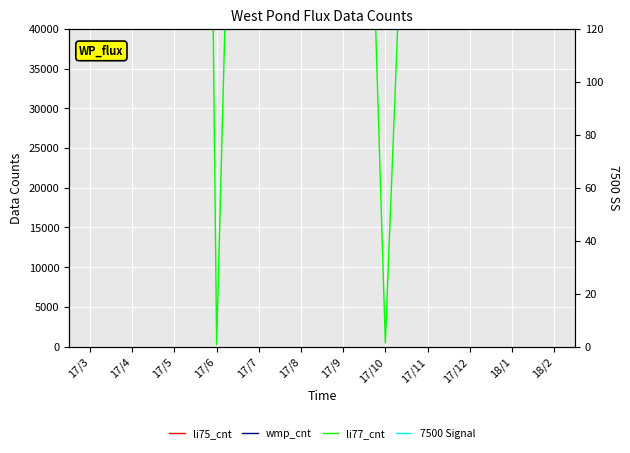

Where does the 7500 Signal series first go above 2494?

17/9